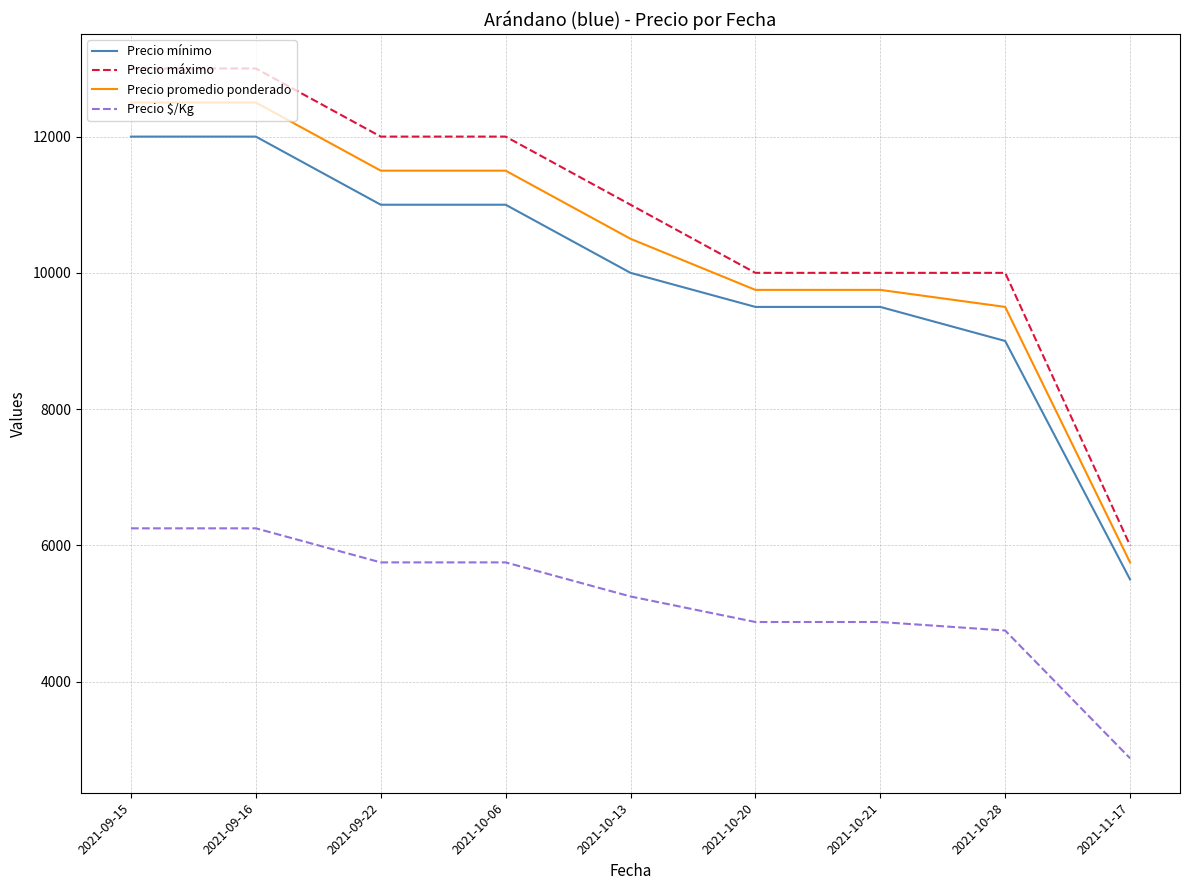

At 2021-10-13, list the series in order from smallest to largest.

Precio $/Kg, Precio mínimo, Precio promedio ponderado, Precio máximo